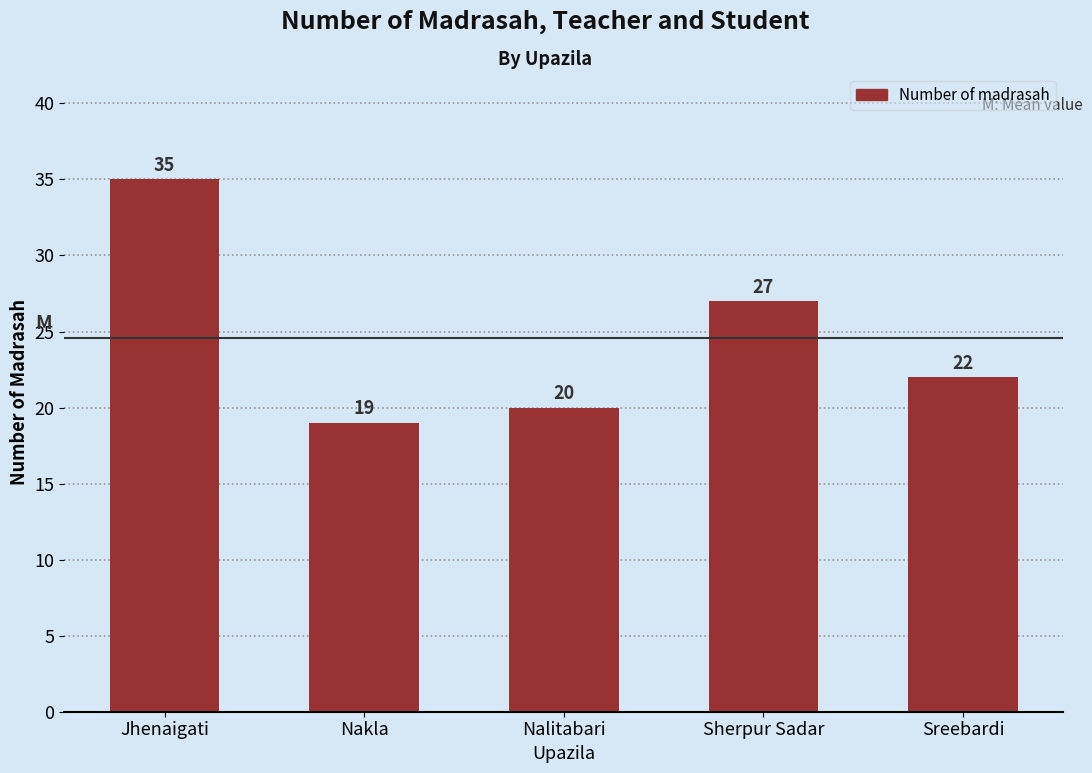

Does the chart contain any negative values?

No